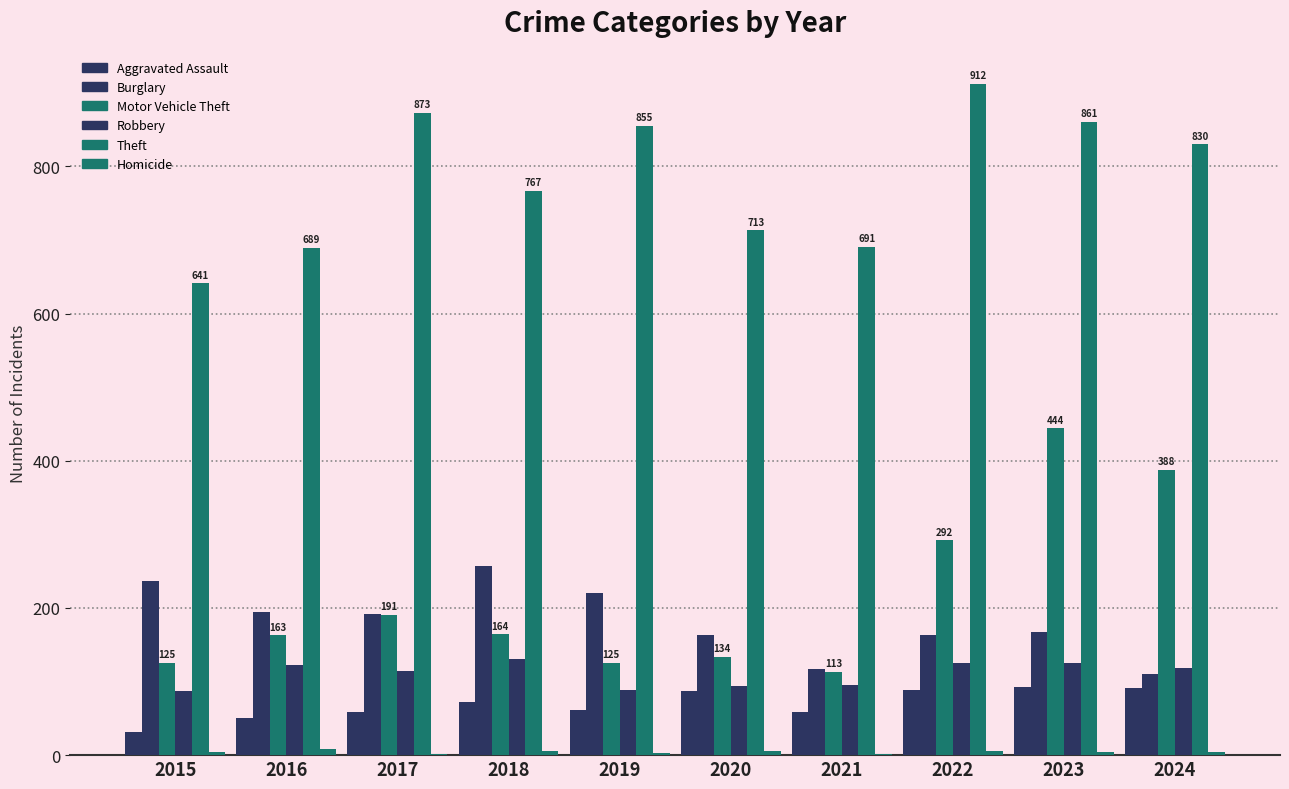

At which category does the chart reach its peak across all series?

2022